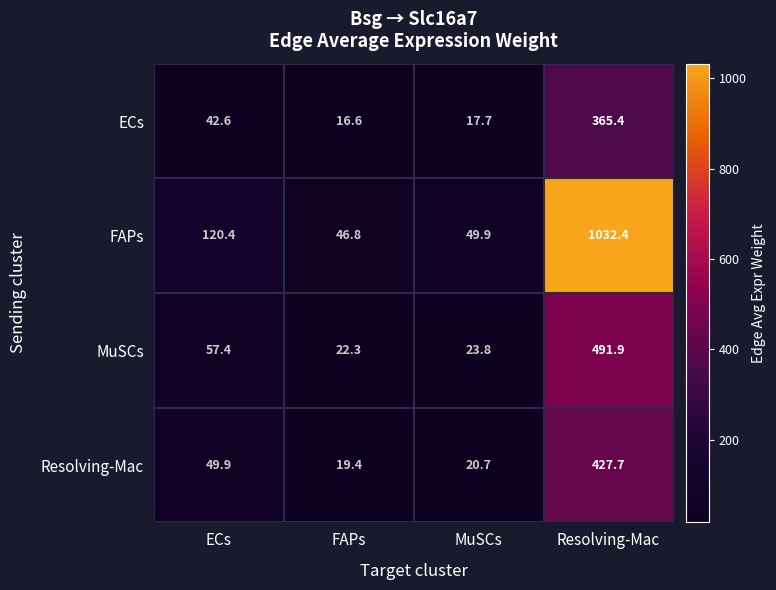

What is the sum of the Resolving-Mac values at Resolving-Mac and MuSCs?

448.4